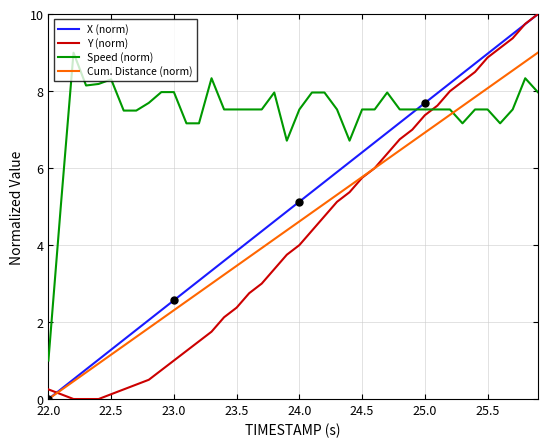

What is the difference between the maximum and minimum values in the Speed (norm) series?

8.0